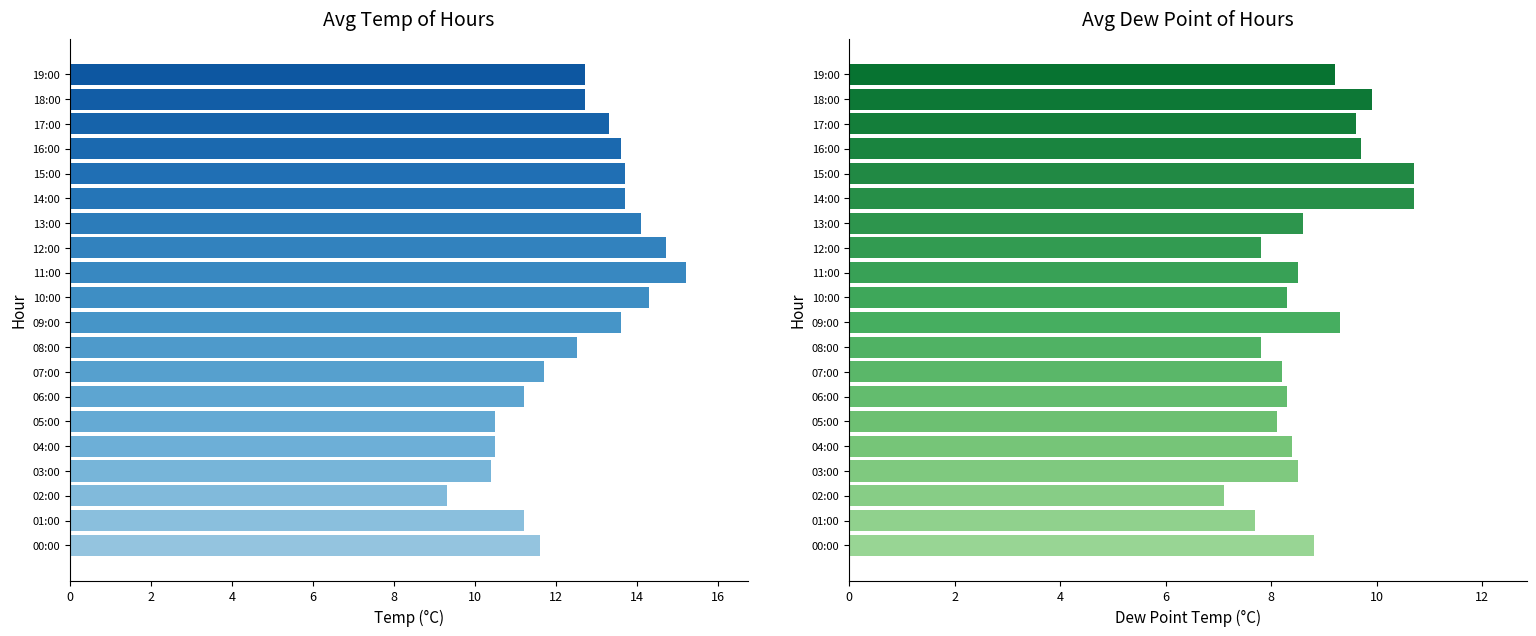

Rank the categories by Avg Dew Point (°C) value from highest to lowest.

14:00, 15:00, 18:00, 16:00, 17:00, 09:00, 19:00, 00:00, 13:00, 03:00, 11:00, 04:00, 06:00, 10:00, 07:00, 05:00, 08:00, 12:00, 01:00, 02:00